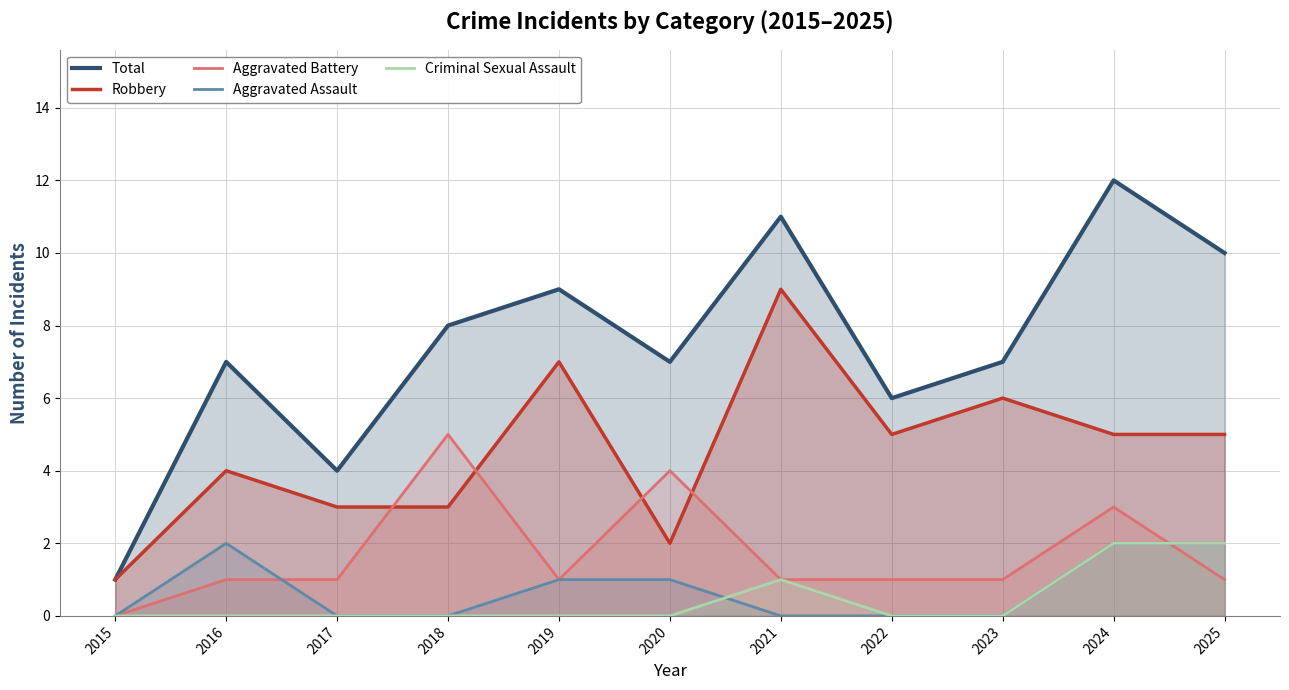

List the labels in order of Aggravated Assault value, largest first.

2016, 2024, 2025, 2019, 2020, 2015, 2017, 2018, 2021, 2022, 2023